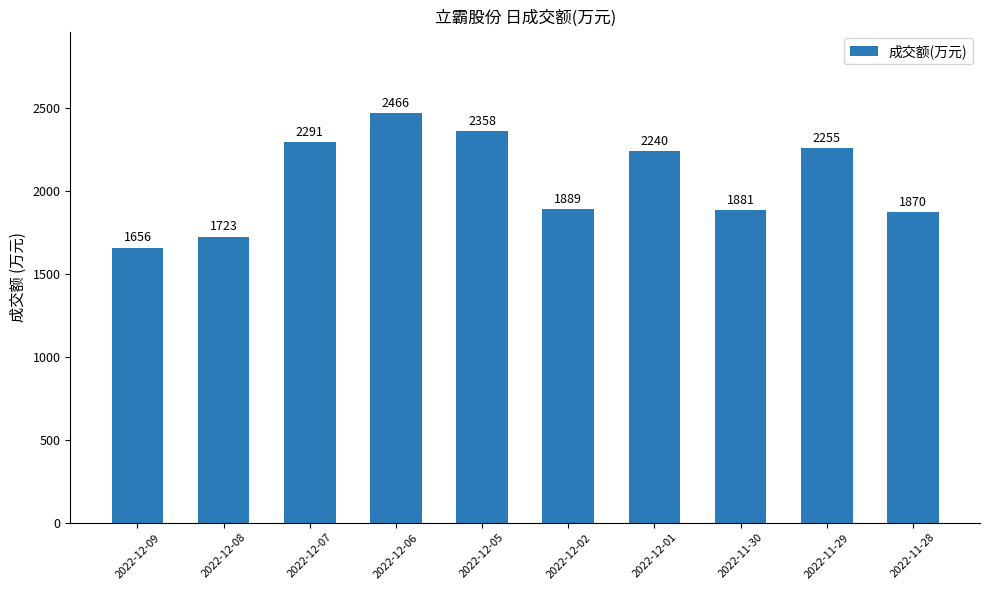

True or false: the data shows 3504 at 2022-11-29.

False